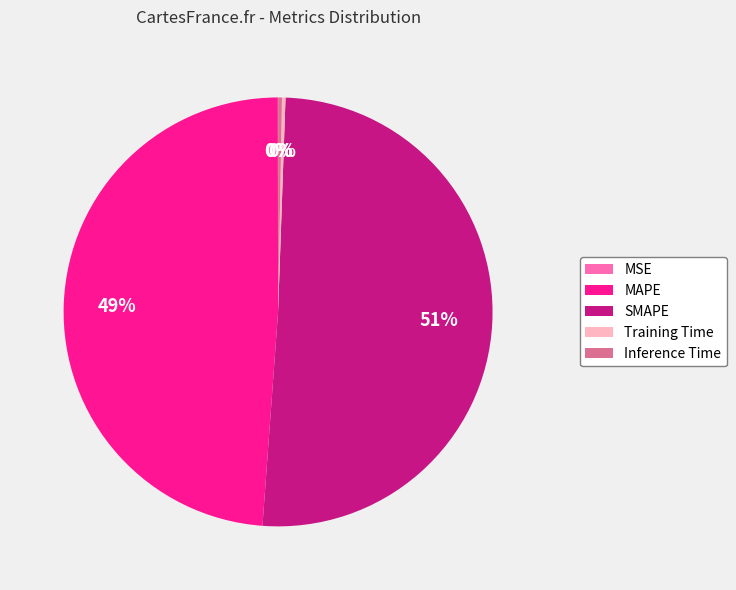

Is it true that MAPE is 49% of the pie?

True